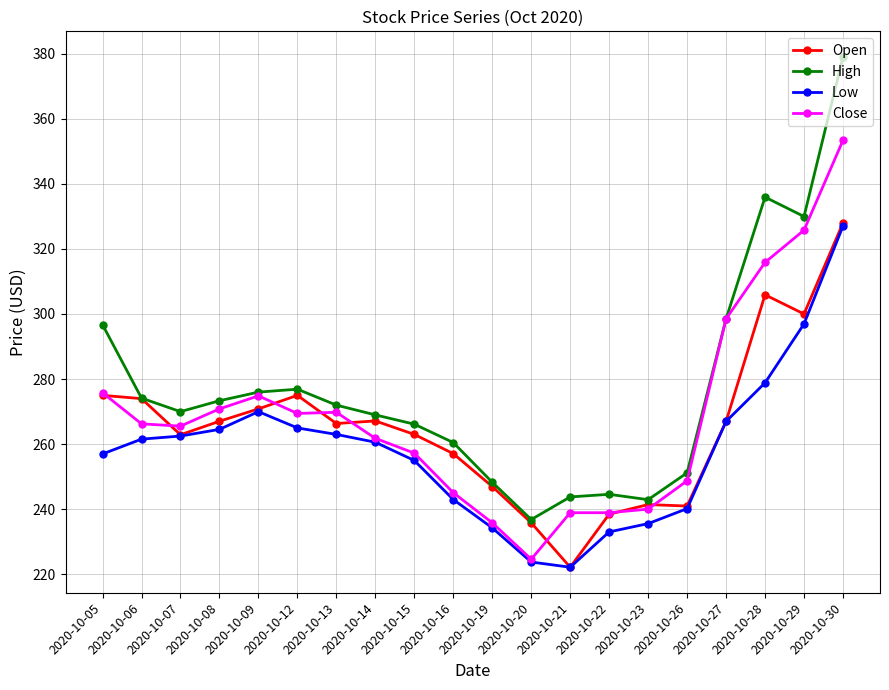

What is the lowest value of the Close series?

224.7